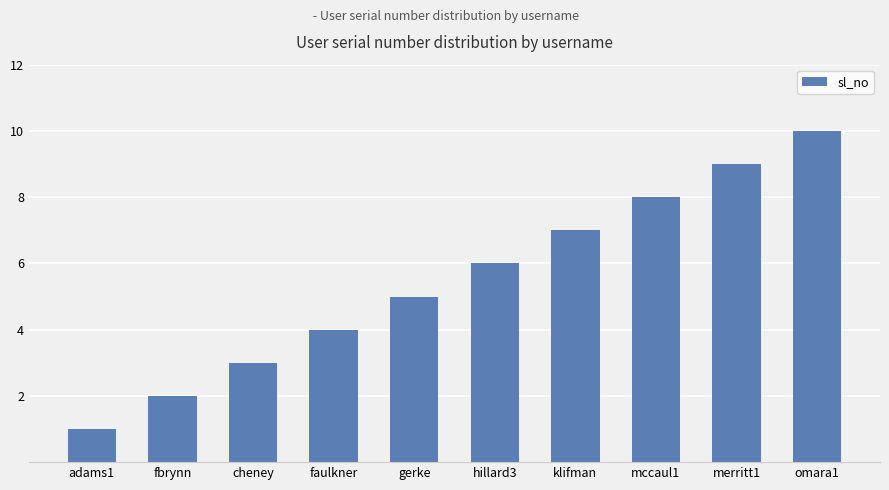

Which category has the lowest value across all series?

adams1